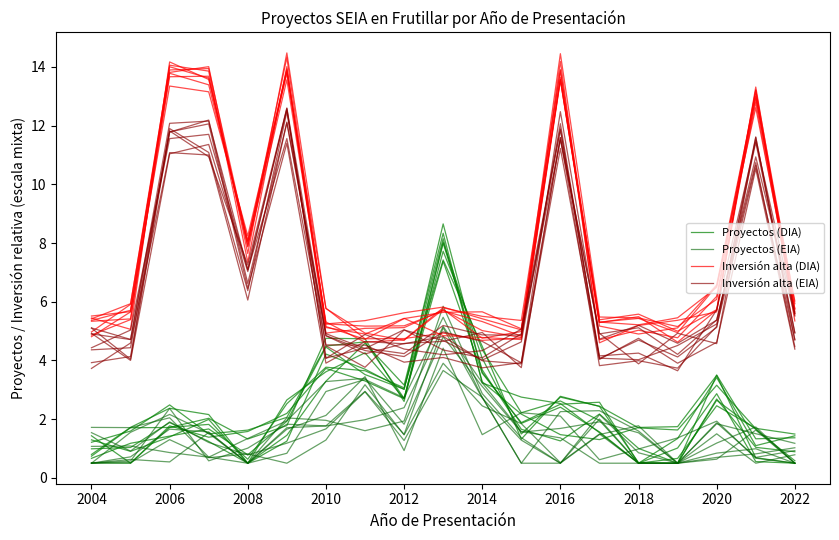

Which series ends up on top after the final intersection of Proyectos (DIA) and Proyectos (EIA)?

Proyectos (EIA)